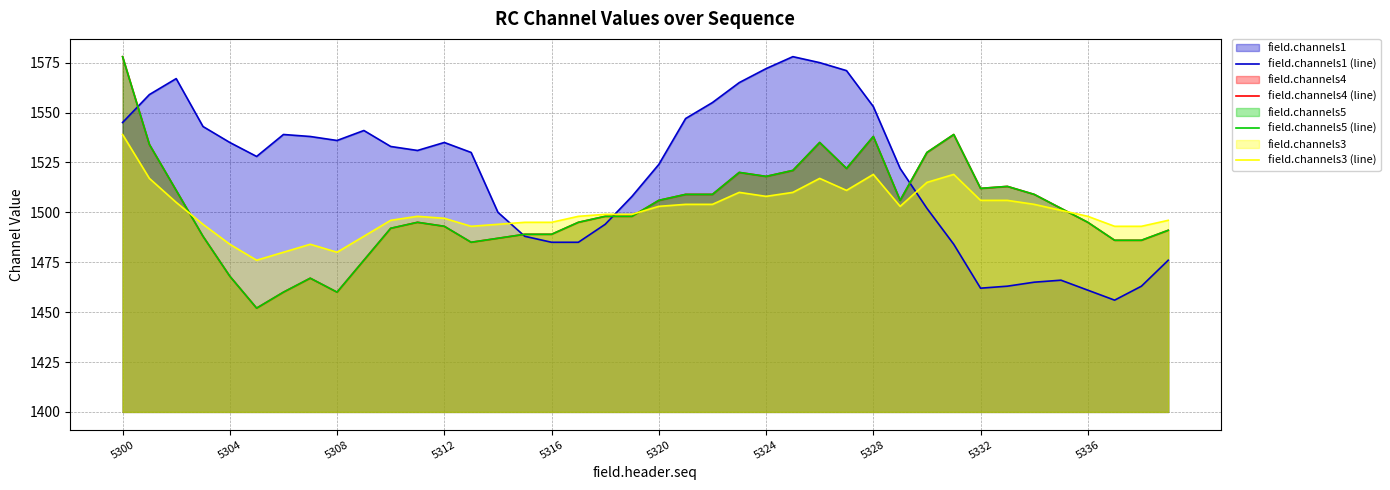

Which category has the highest value across all series?

25